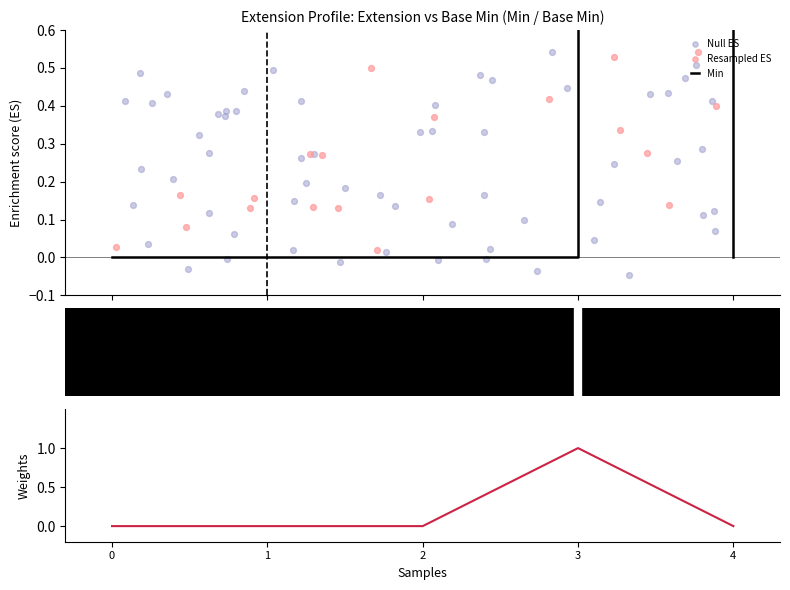

At how many categories does at least one series exceed 0?

1